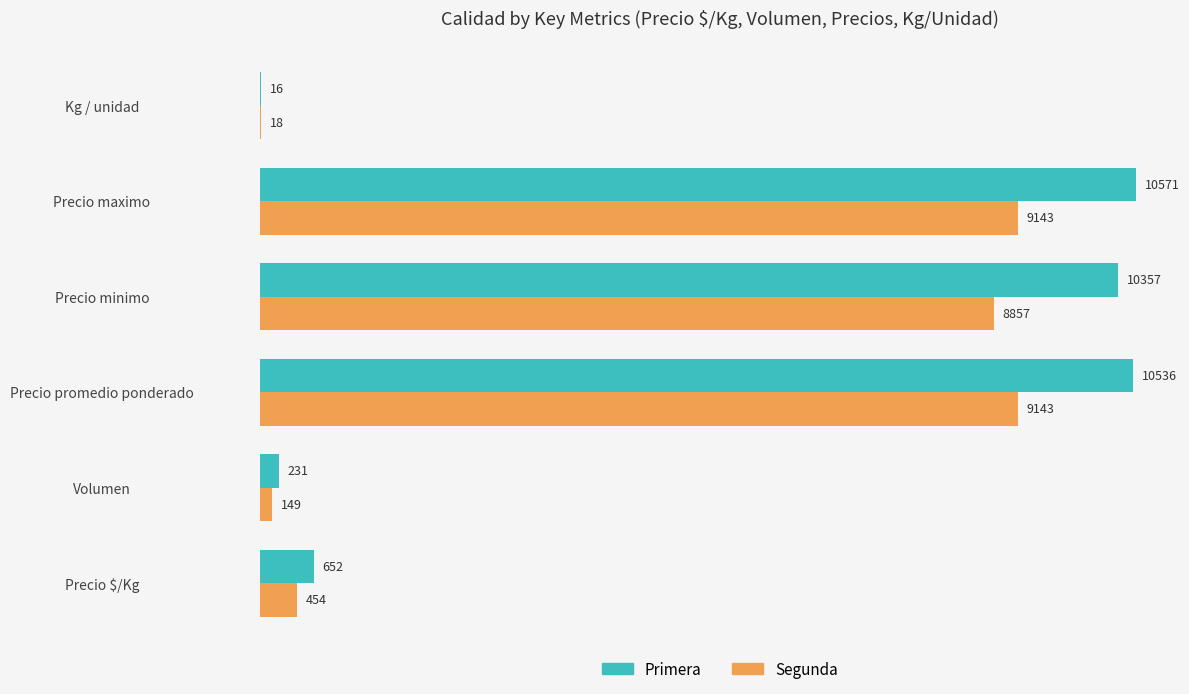

What is the sum of all Primera values?

32363